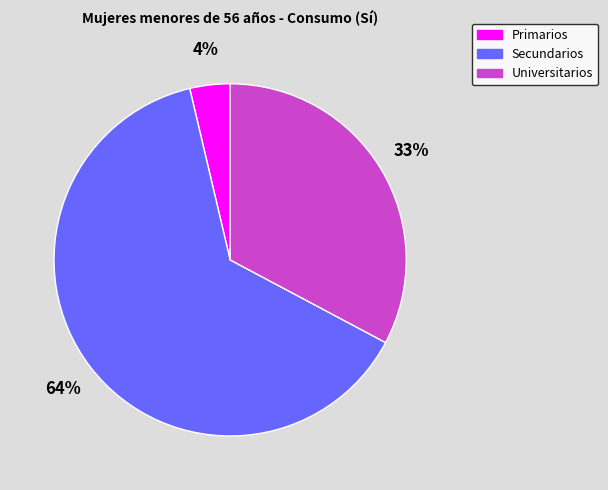

Count the number of slices in the pie.

3